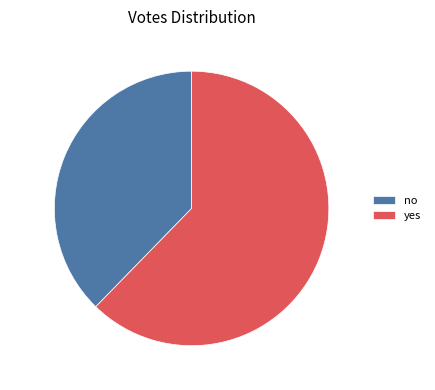

How many slices are in this pie chart?

2